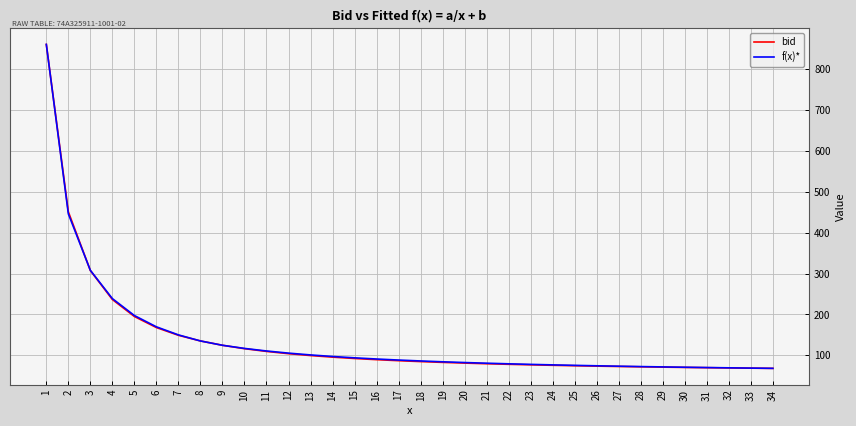

What is the highest value of the f(x)* series?

860.3